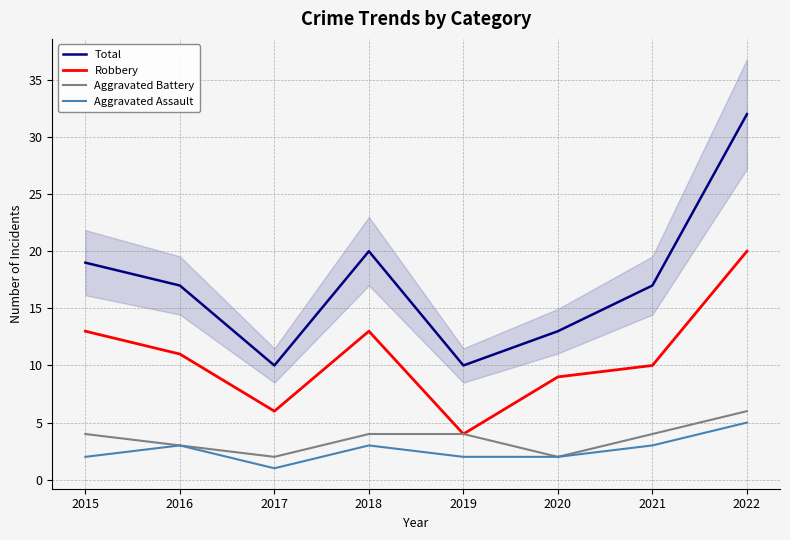

In Aggravated Assault, how many points are lower than both neighbors (excluding endpoints)?

1